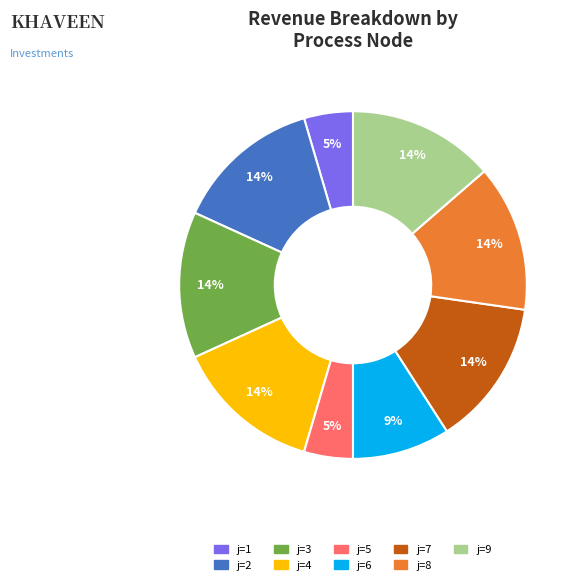

To the nearest percent, what portion does j=1 represent?

5%